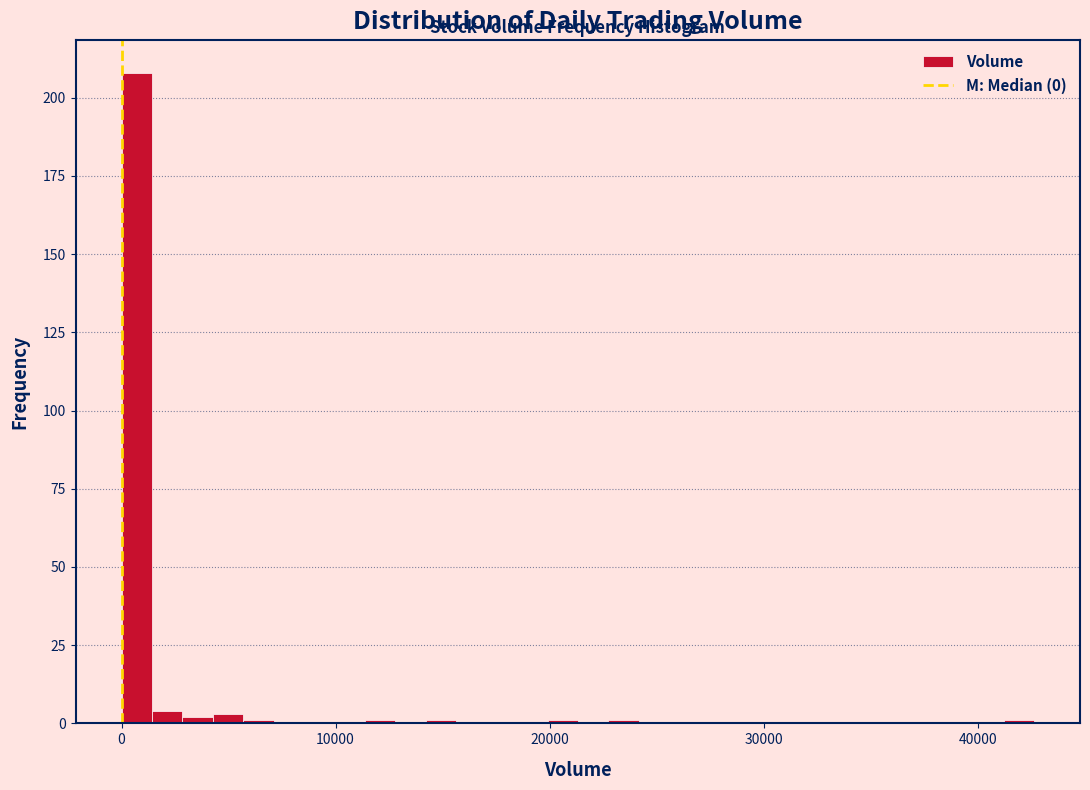

Around what value on the x-axis is the tallest bar? Give the approximate position of its centre, as read against the axis.

1000